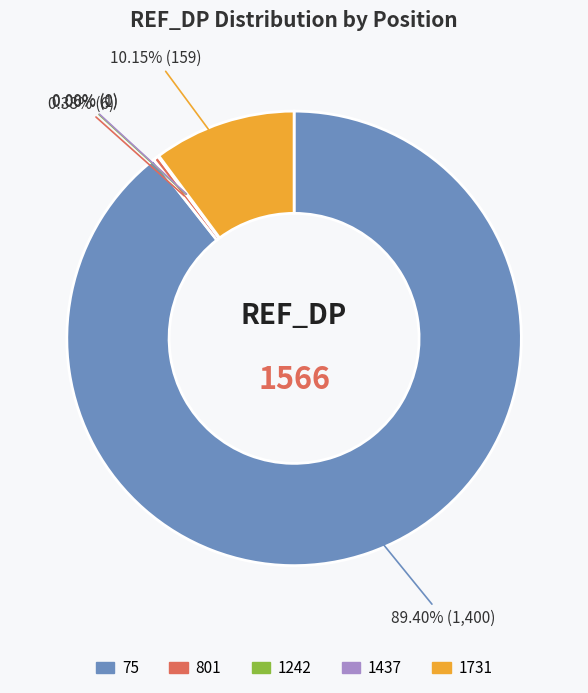

Which has a higher value, 1731 or 801?

1731